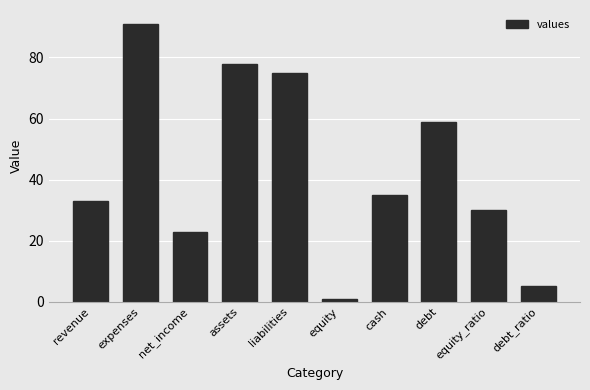

What is the change in value from net_income to assets?

+55